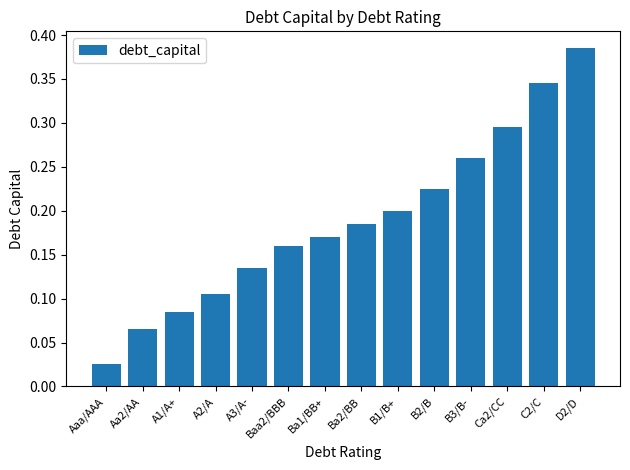

Which label corresponds to the largest value in the chart?

D2/D